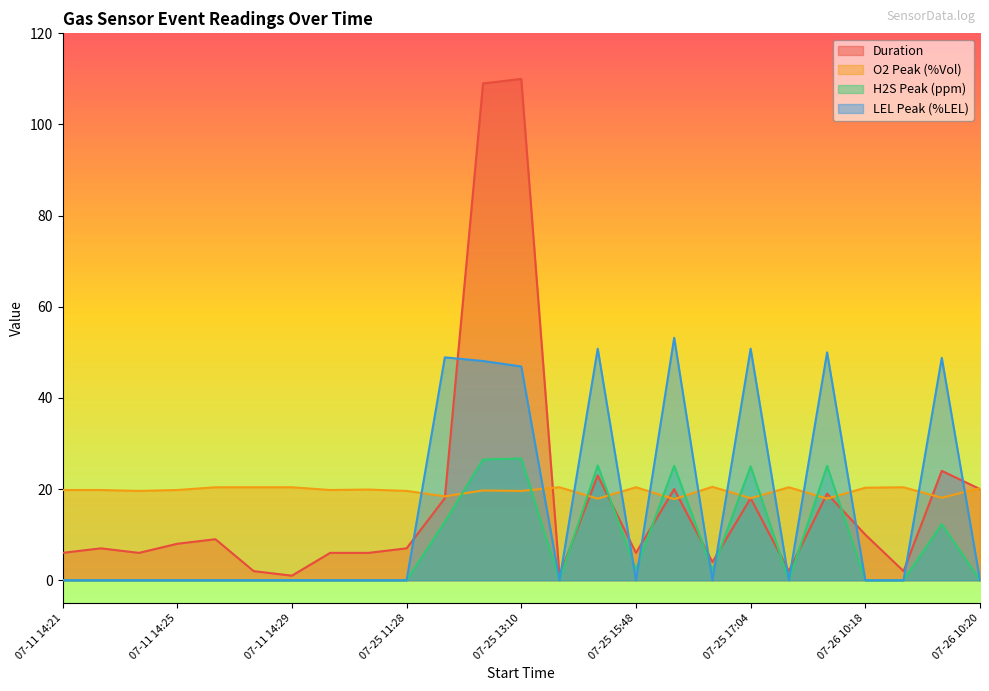

What is the spread (max minus min) of values at 07-25 13:10?

90.4